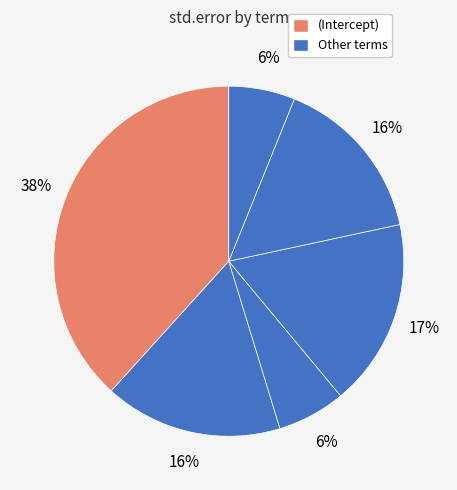

Count the number of slices in the pie.

6